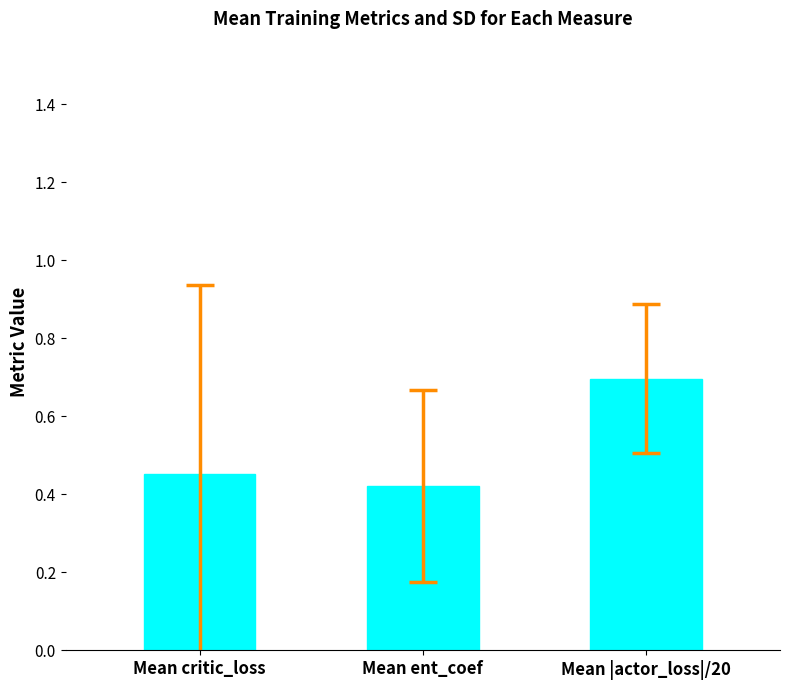

List the labels in order of value, largest first.

Mean |actor_loss|/20, Mean critic_loss, Mean ent_coef